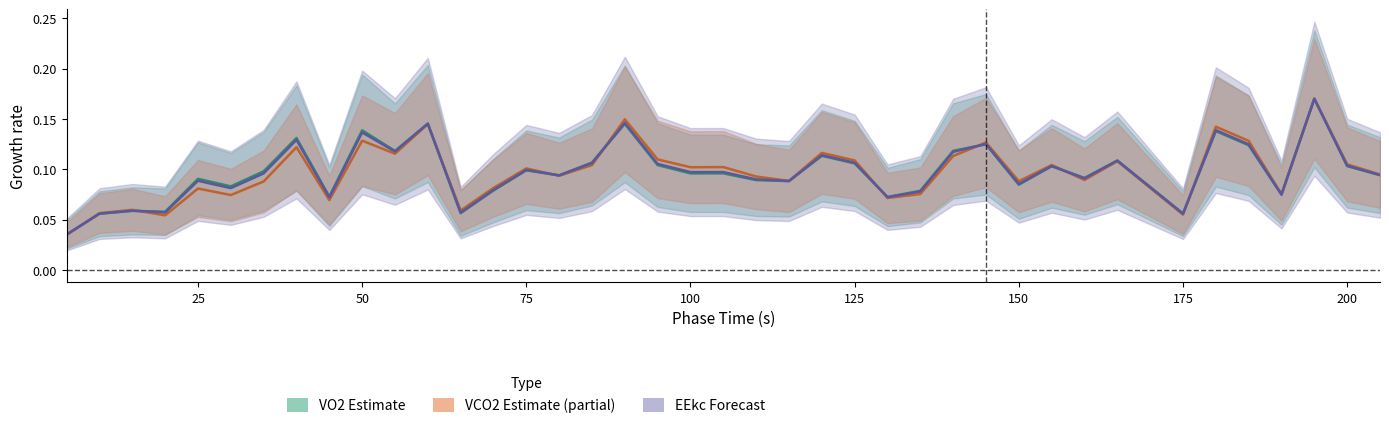

List the series in order of their peak value, lowest first.

VO2, VCO2, EEkc